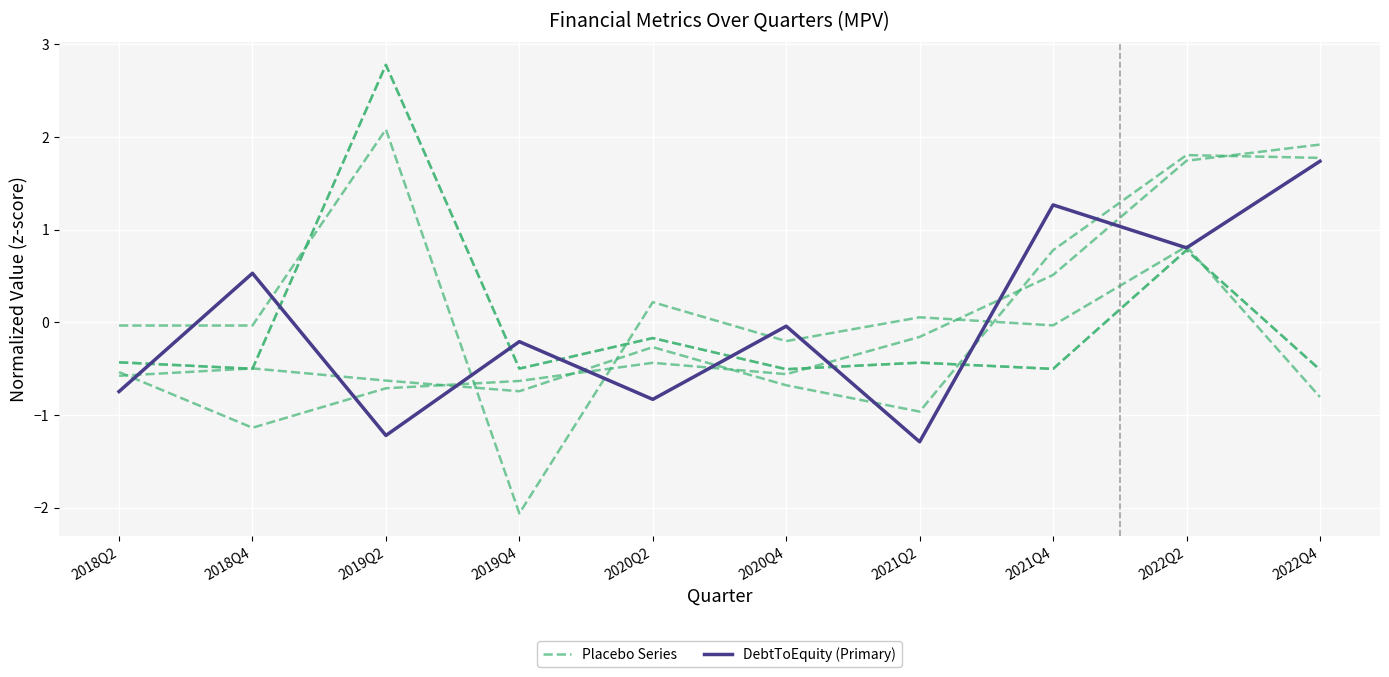

What is the value of the DebtToEquity (Primary) point at the 2nd from the left?

0.5